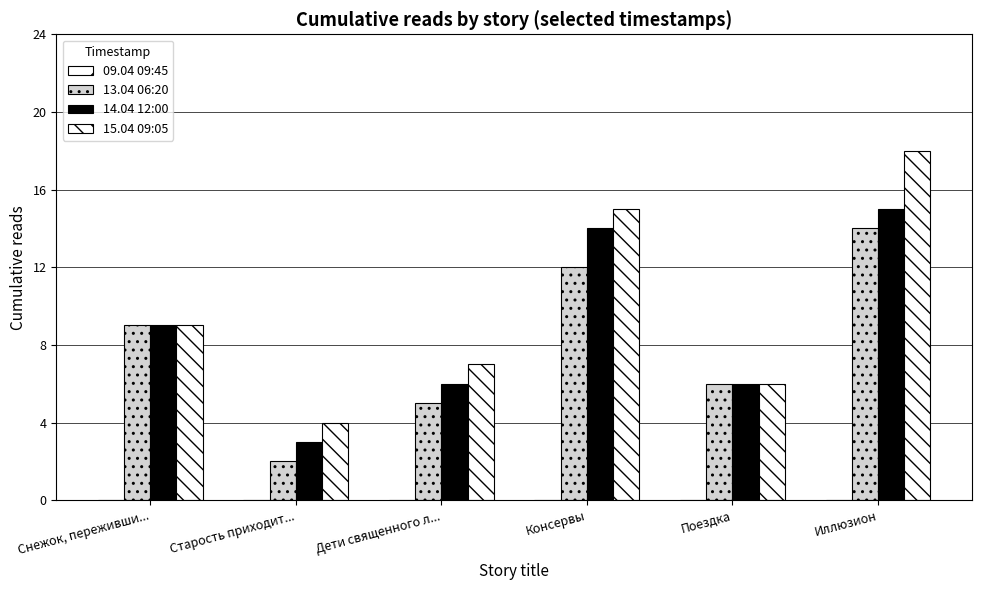

Which series changed the most between Консервы and Иллюзион?

15.04 09:05